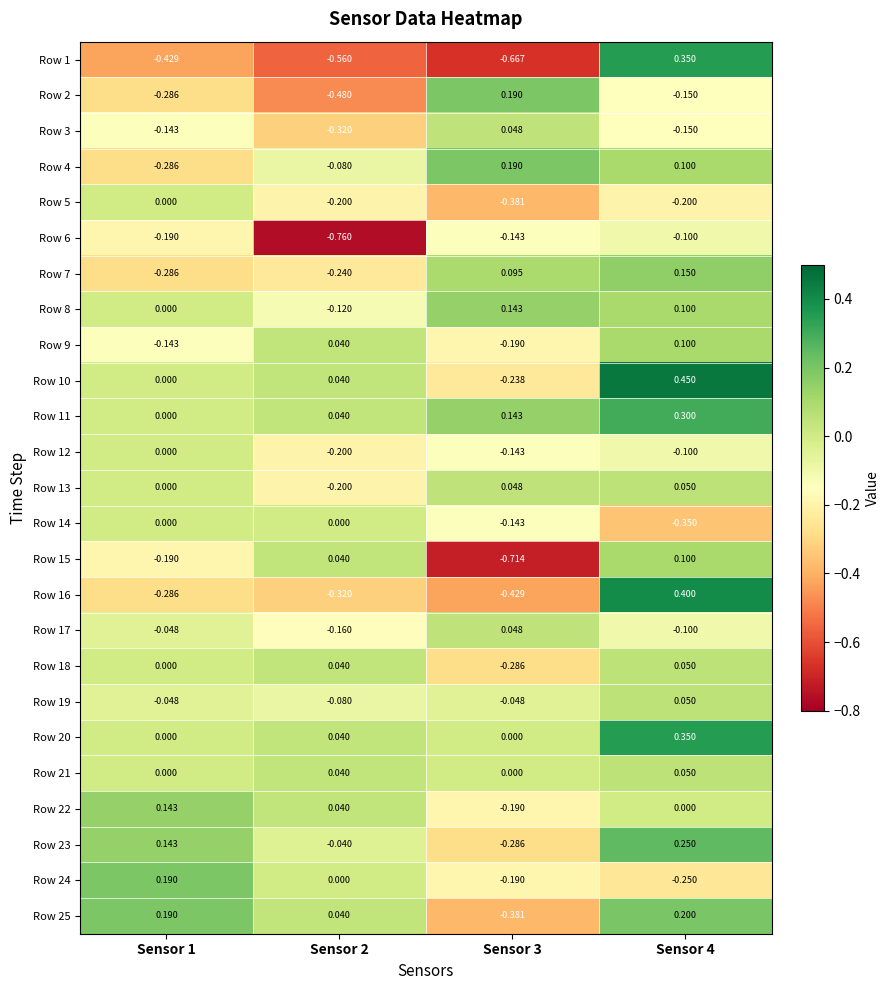

Is the value of Row 8 at Sensor 1 greater than the value of Row 6 at Sensor 1?

Yes